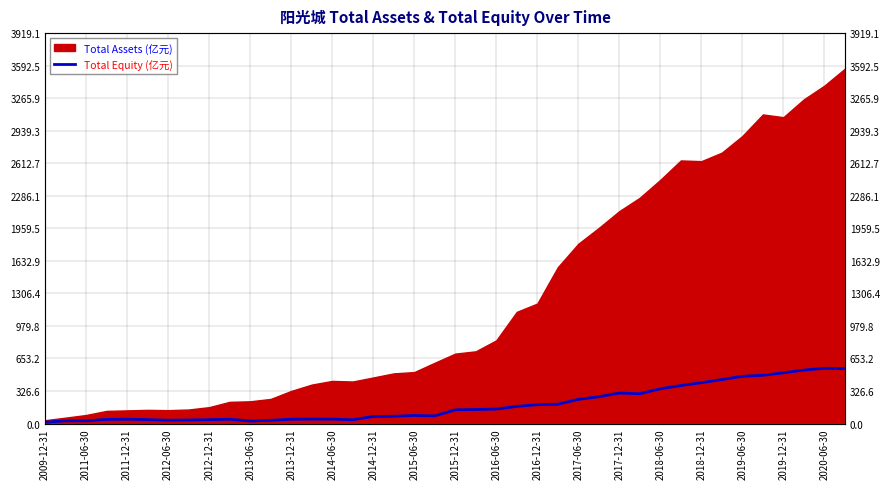

What is the sum of the values at 2009-12-31 and 2020-06-30?

567.5